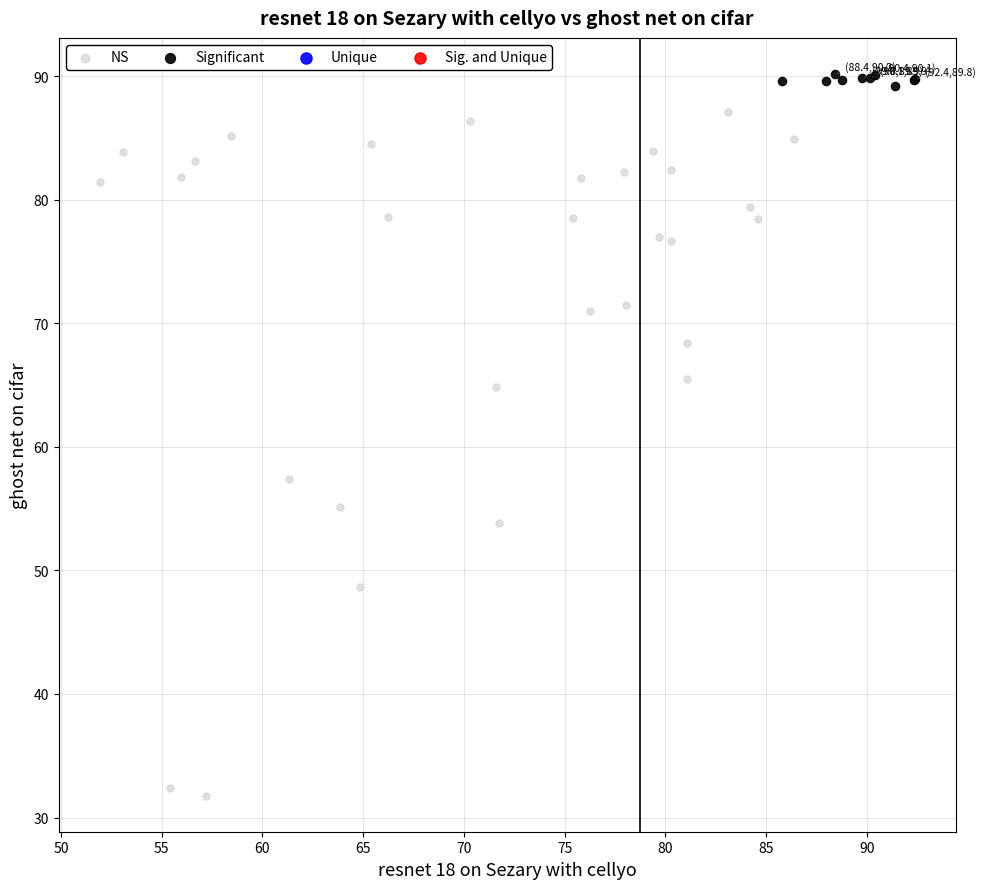

Which series contains the highest Y value?

Significant